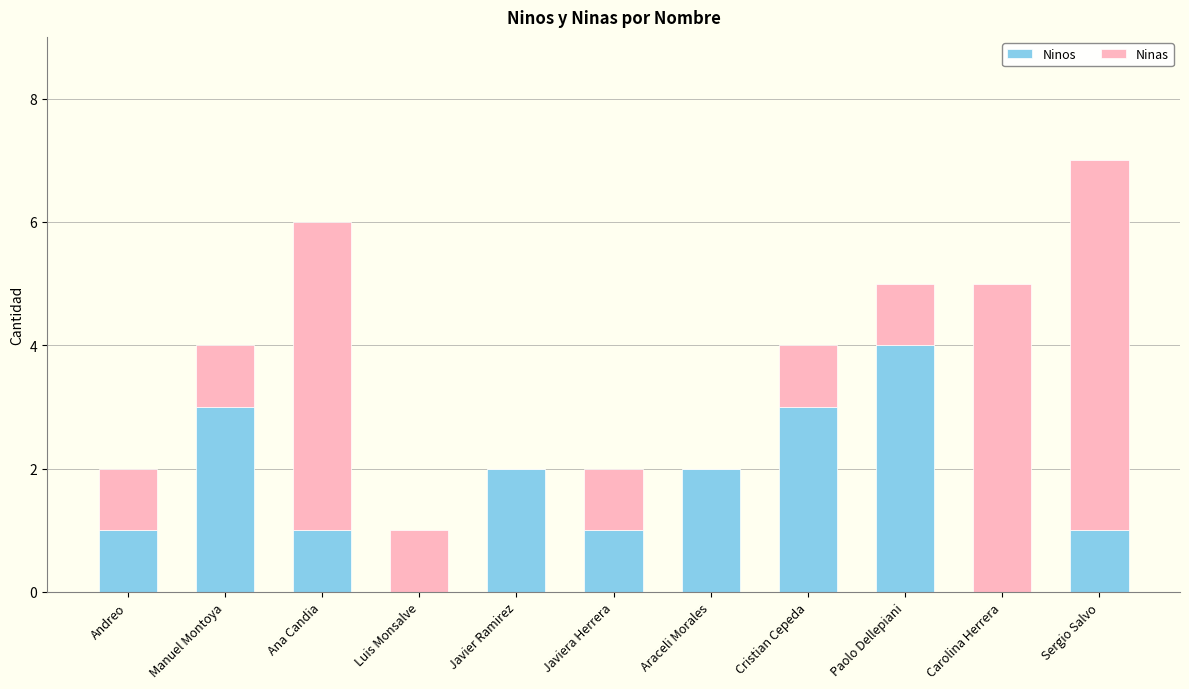

At which category is the sum across all series the highest?

Sergio Salvo